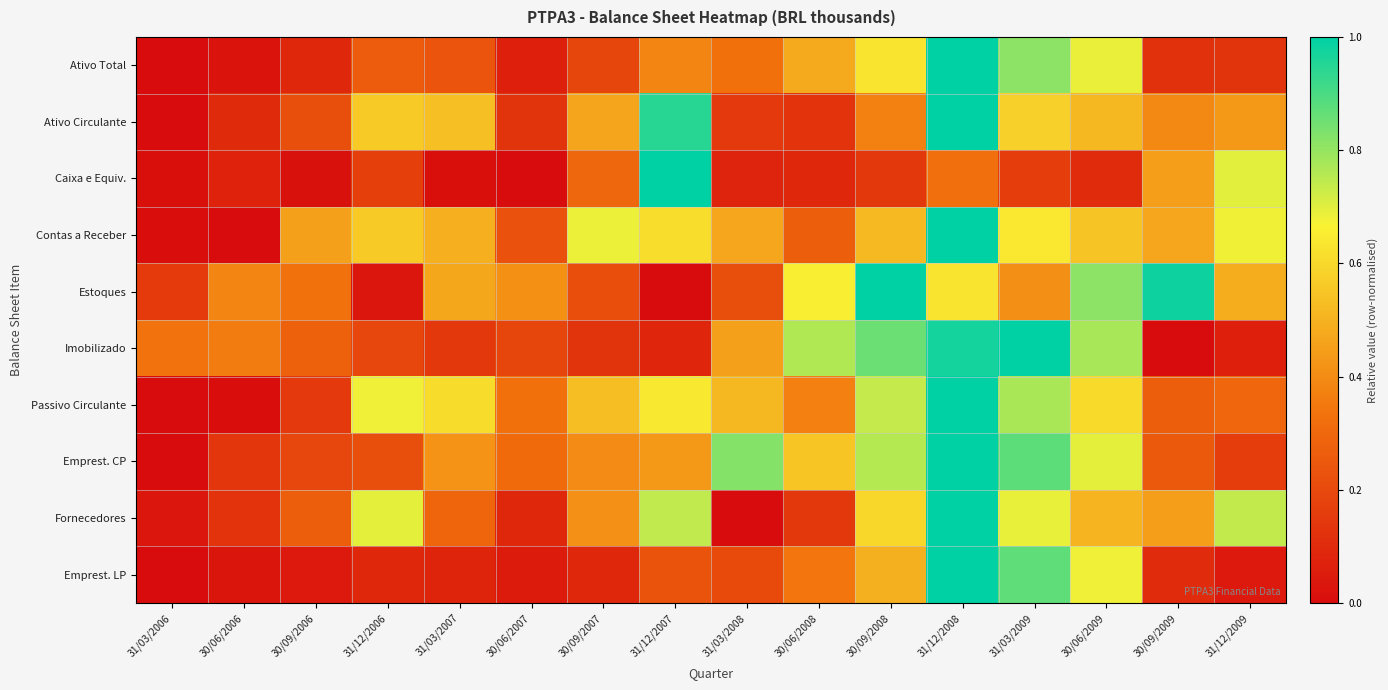

How many data points does each series have?

16